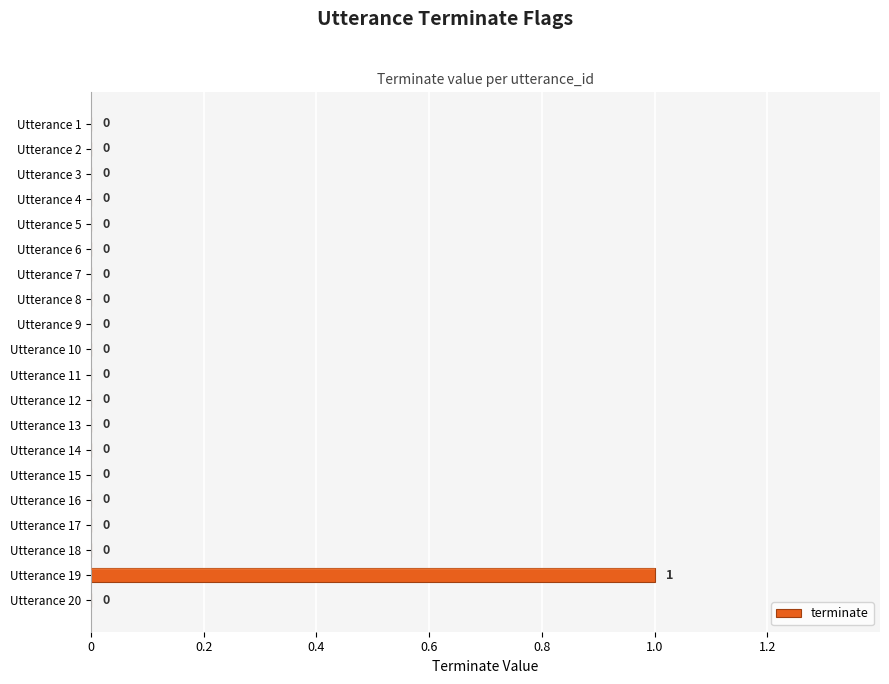

Which label corresponds to the largest value in the chart?

Utterance 19